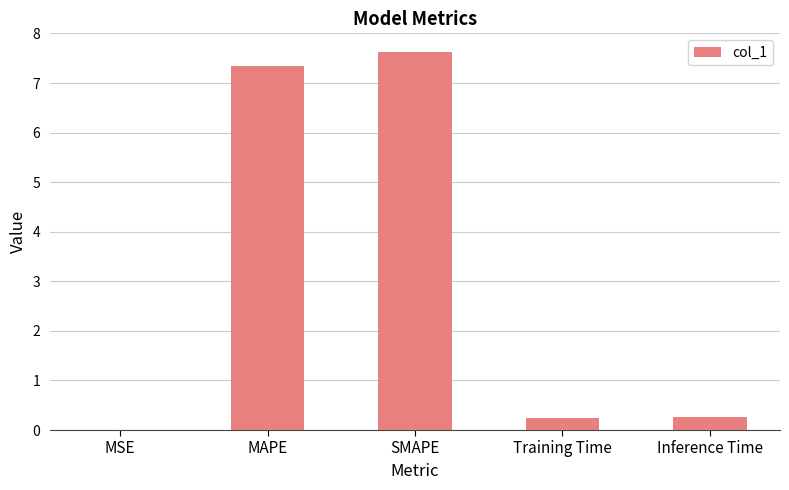

Between SMAPE and MAPE, which is larger?

SMAPE